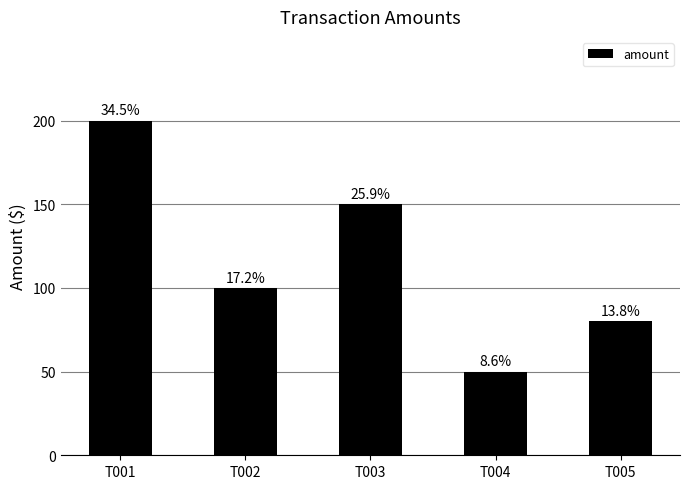

How many bars are there in total?

5